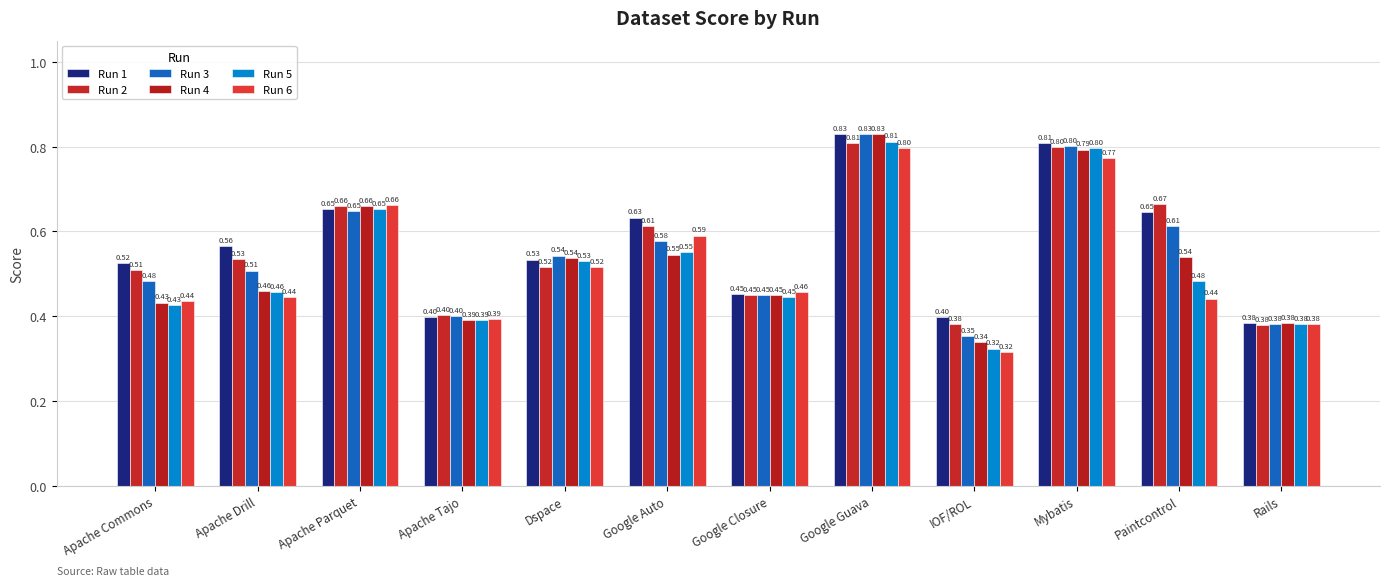

How many series are shown in this chart?

6